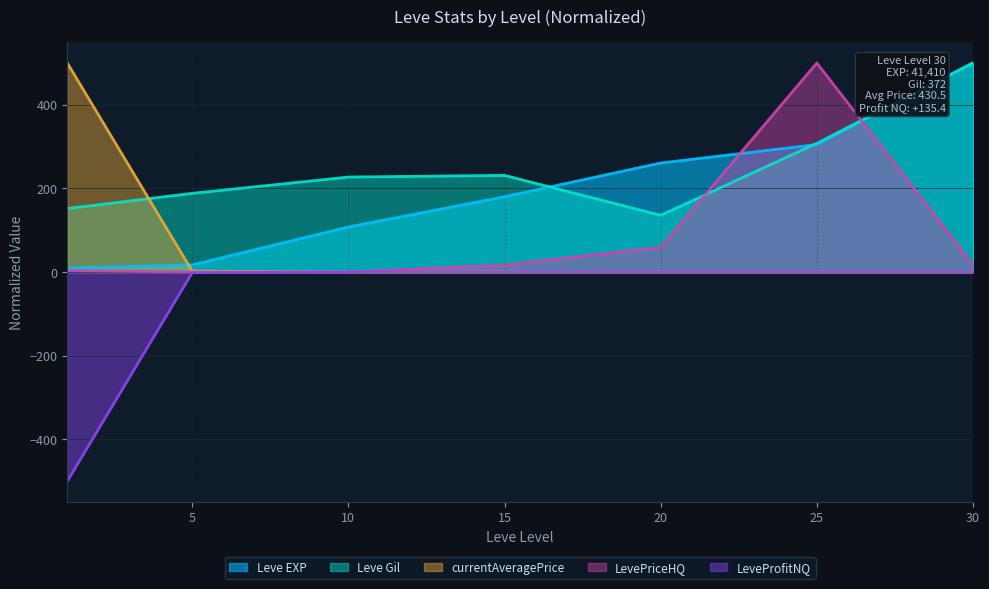

What is the smallest value displayed?

-500.0